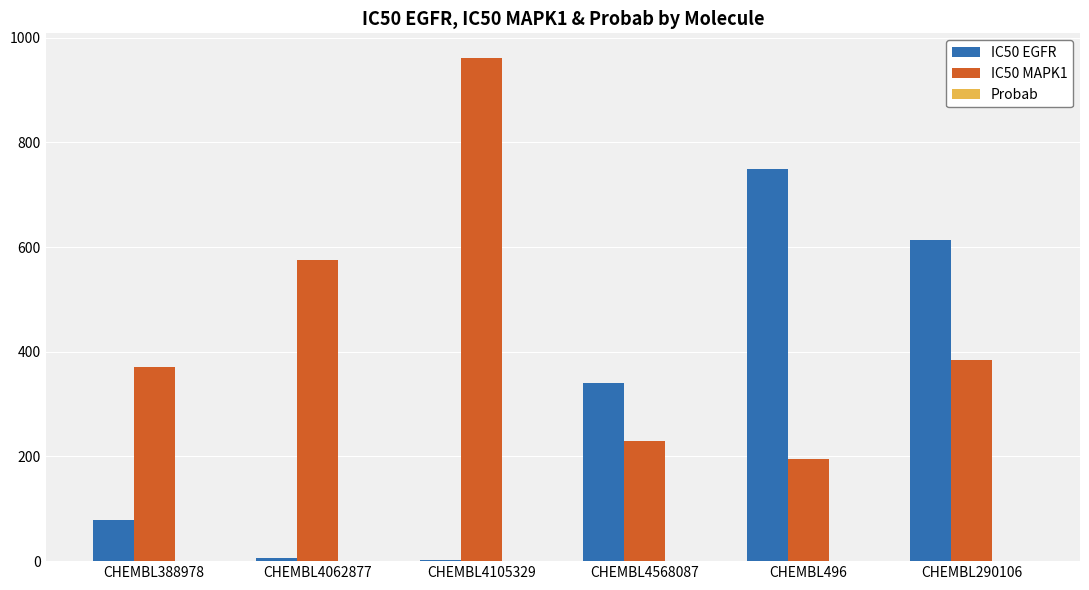

At which category is the sum across all series the highest?

CHEMBL290106